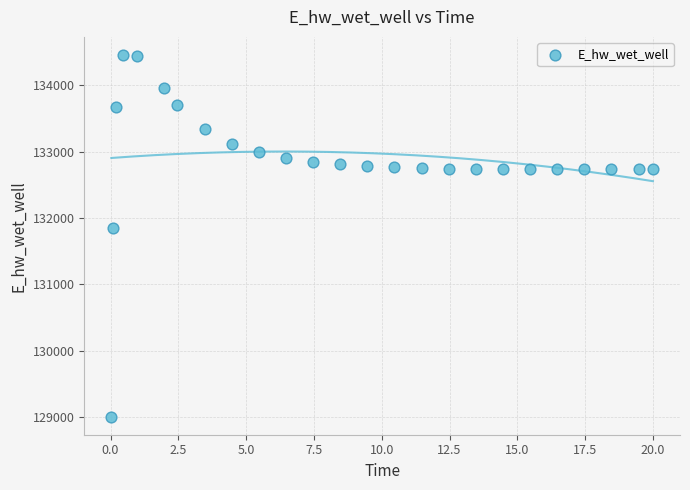

What is the range of Y values (max minus min)?

5451.2